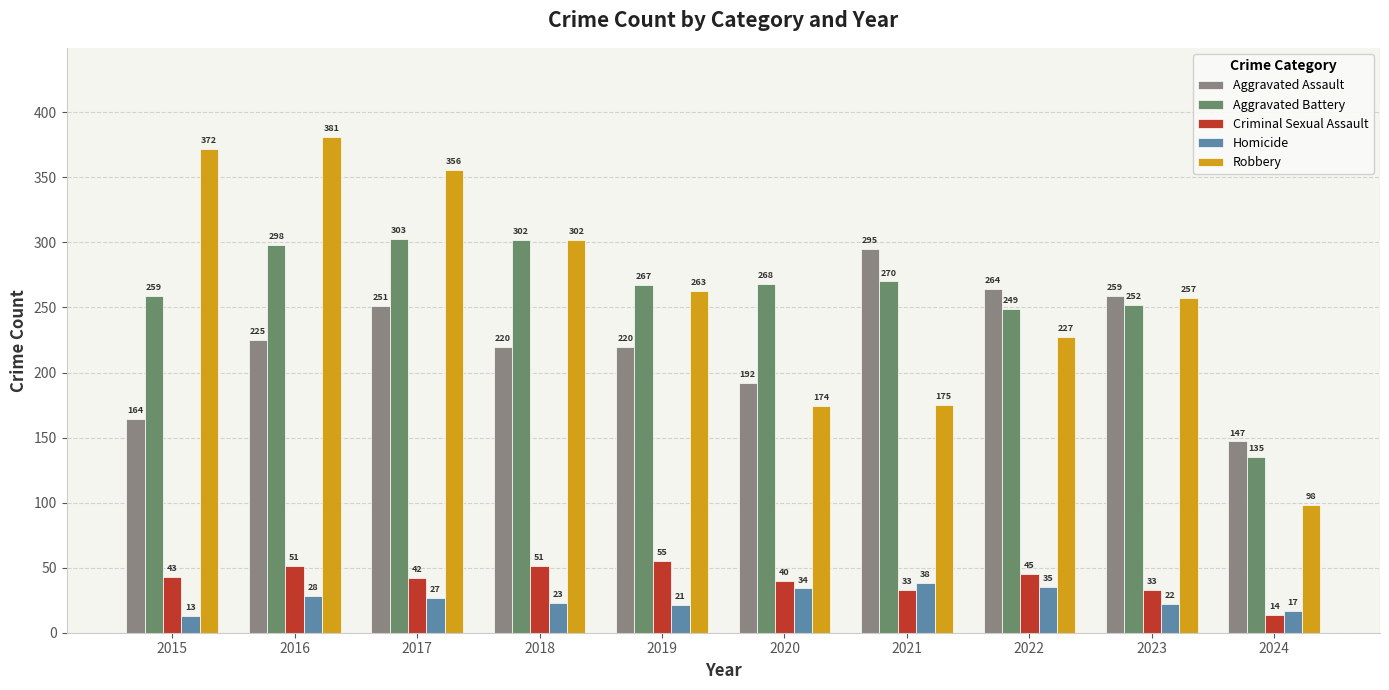

How many bars are there in each group?

5